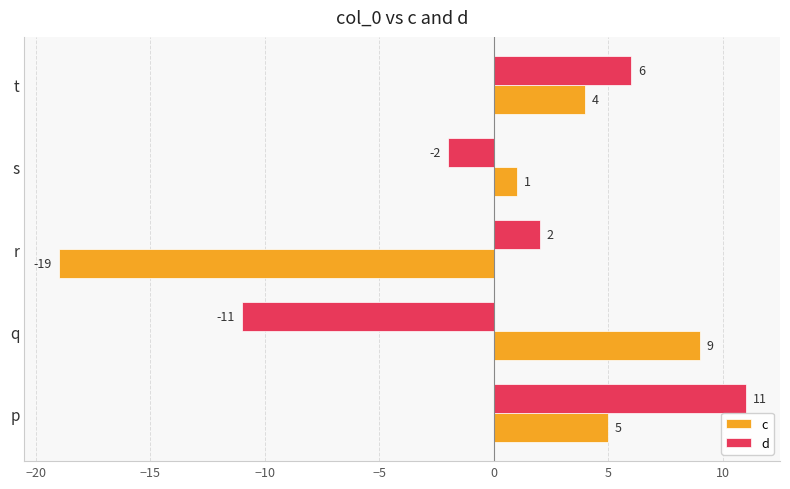

At which label is c closest to -5?

s